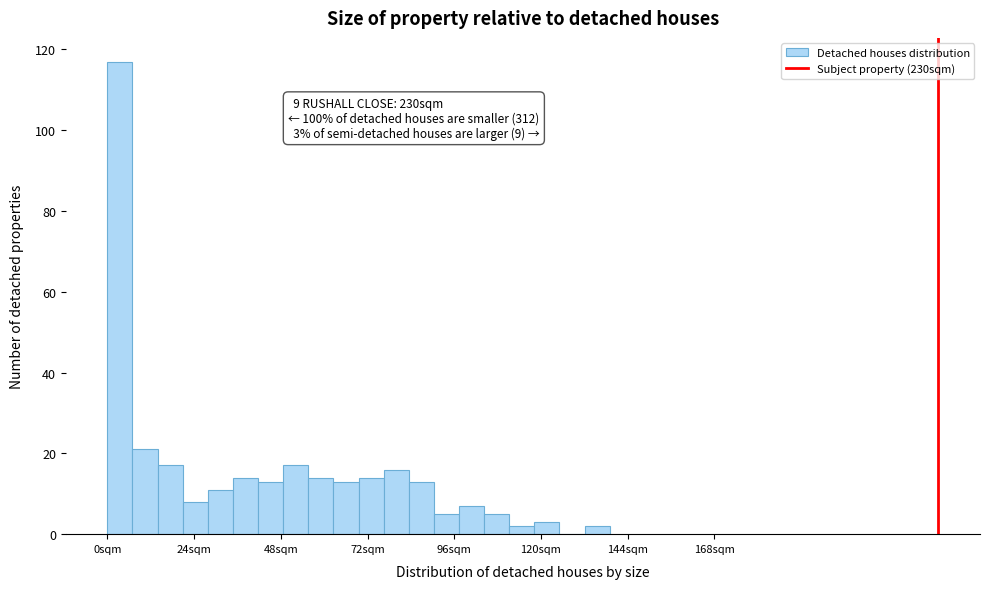

Read against the x-axis, roughly where is the centre of the tallest bar?

5